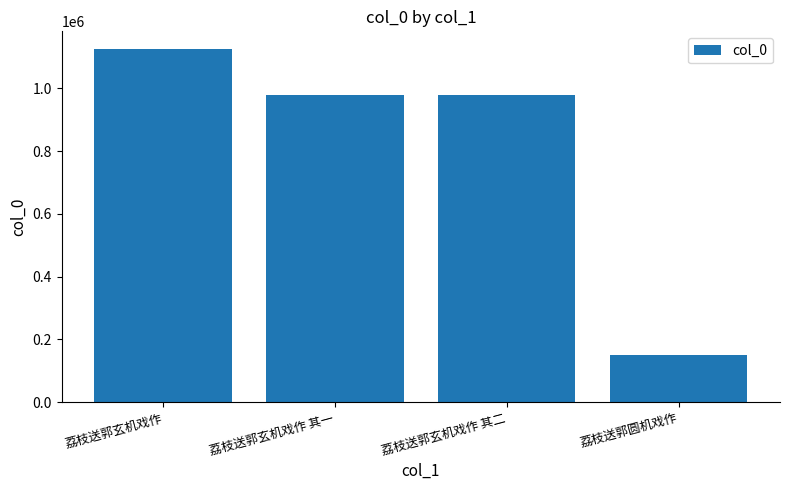

What is the difference between the values at 荔枝送郭玄机戏作 and 荔枝送郭玄机戏作 其一?

145194